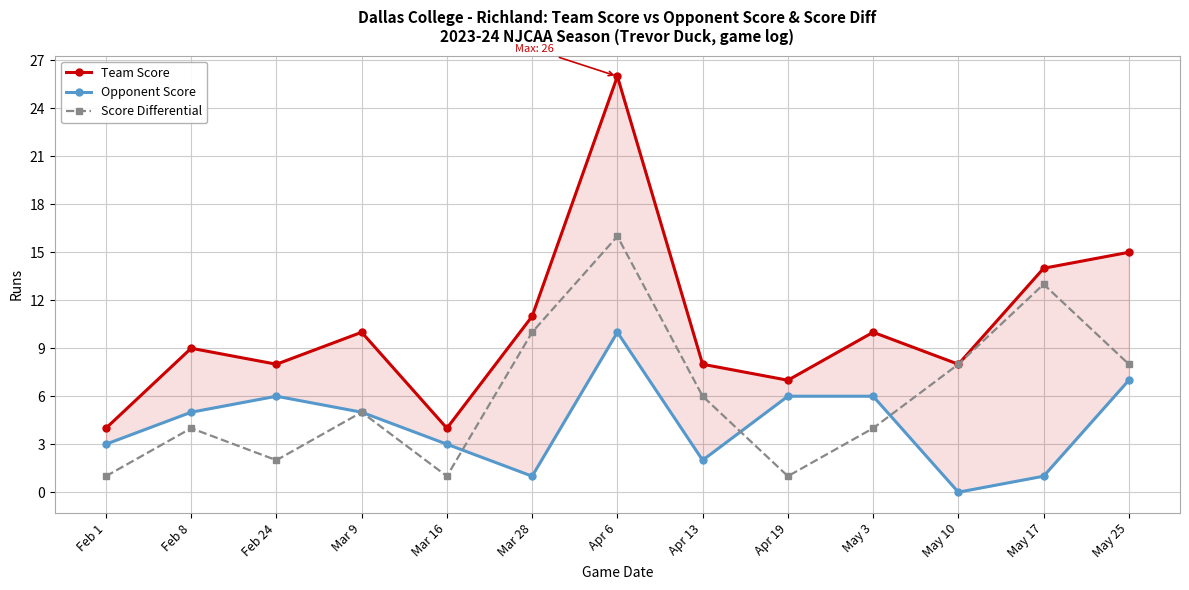

At which label is Opponent Score closest to 5?

Feb 8